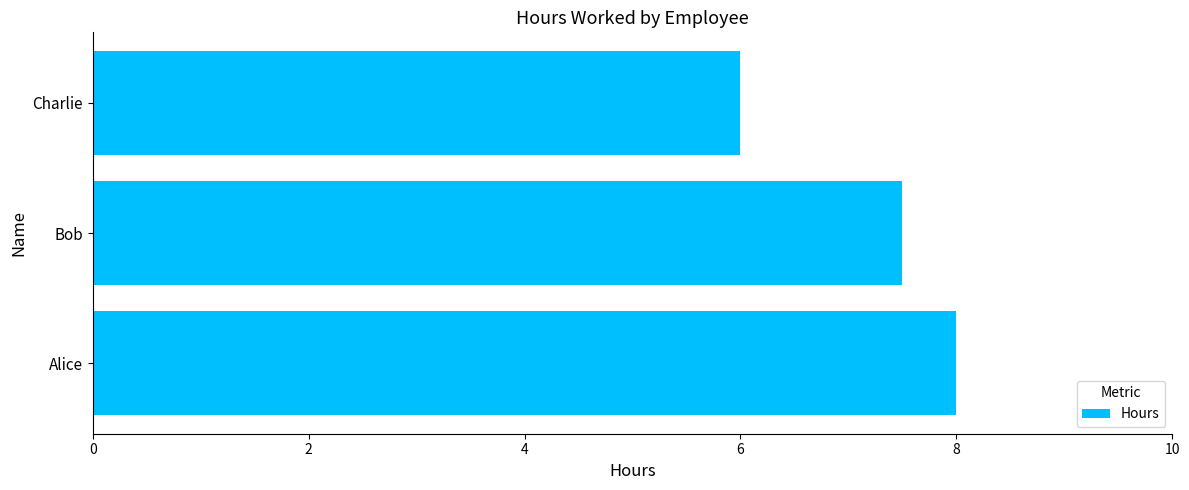

How many bars are there in total?

3